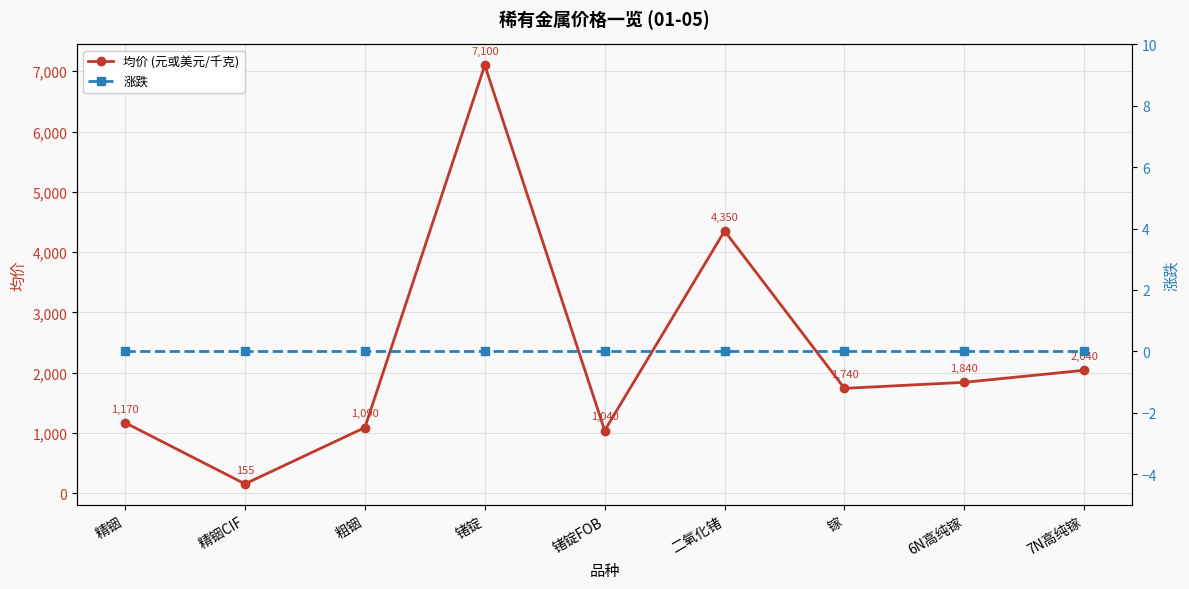

Reading right to left, list all the values displayed in this chart.

均价 (元或美元/千克): 2040	1840	1740	4350	1040	7100	1090	155	1170
涨跌: 0	0	0	0	0	0	0	0	0